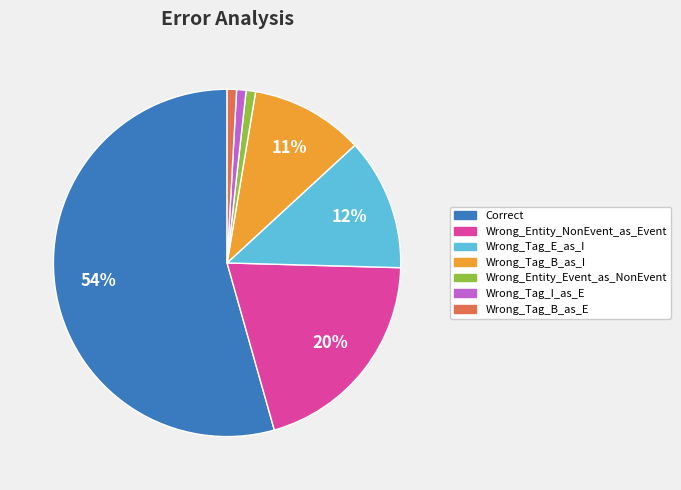

The Wrong_Tag_B_as_I slice represents 2% of the pie. True or false?

False